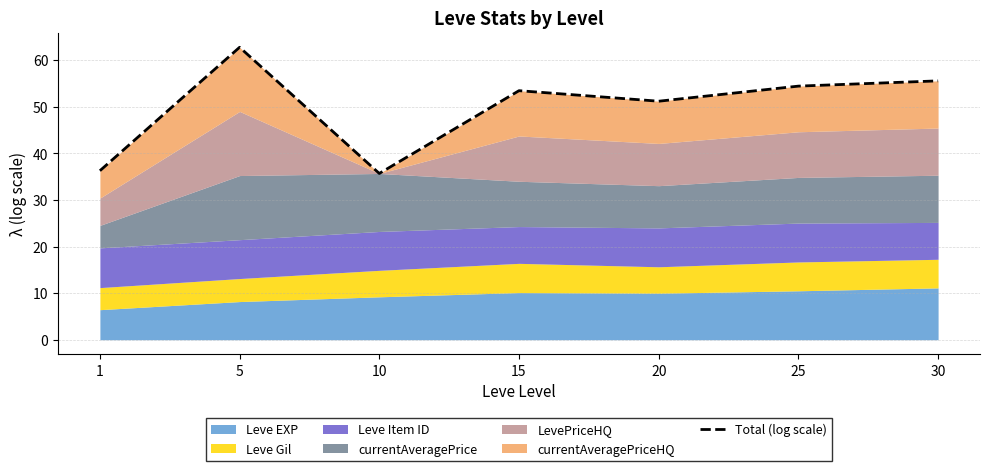

Rank the categories by value from lowest to highest.

10, 1, 20, 15, 25, 30, 5